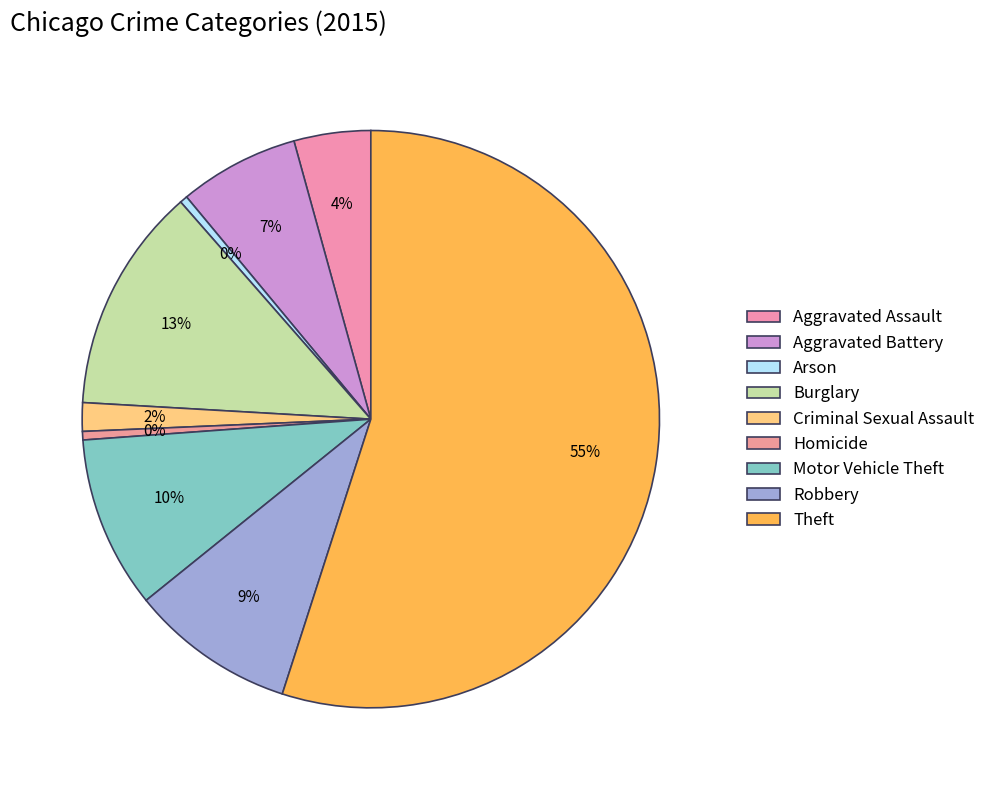

Combined, what portion of the pie is Aggravated Battery and Burglary?

19.4%